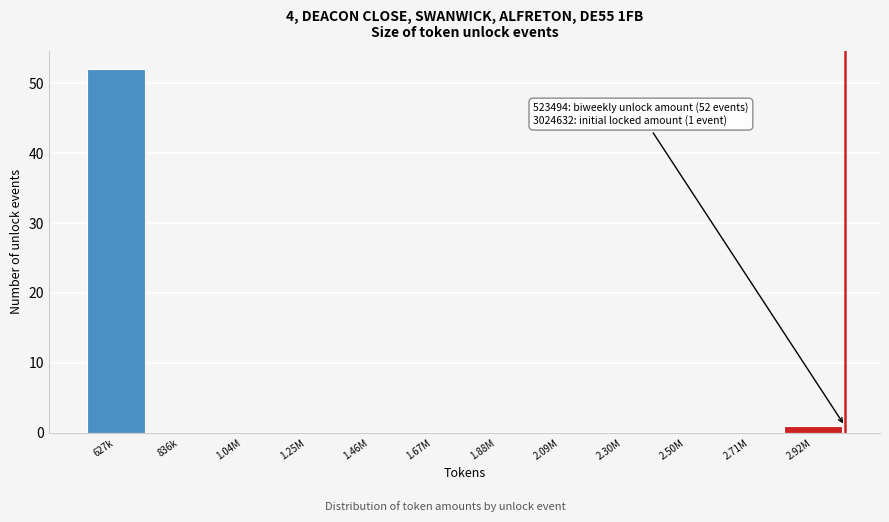

Reading left to right, list all the values displayed in this chart.

627k=52	836k=0	1.04M=0	1.25M=0	1.46M=0	1.67M=0	1.88M=0	2.09M=0	2.30M=0	2.50M=0	2.71M=0	2.92M=1